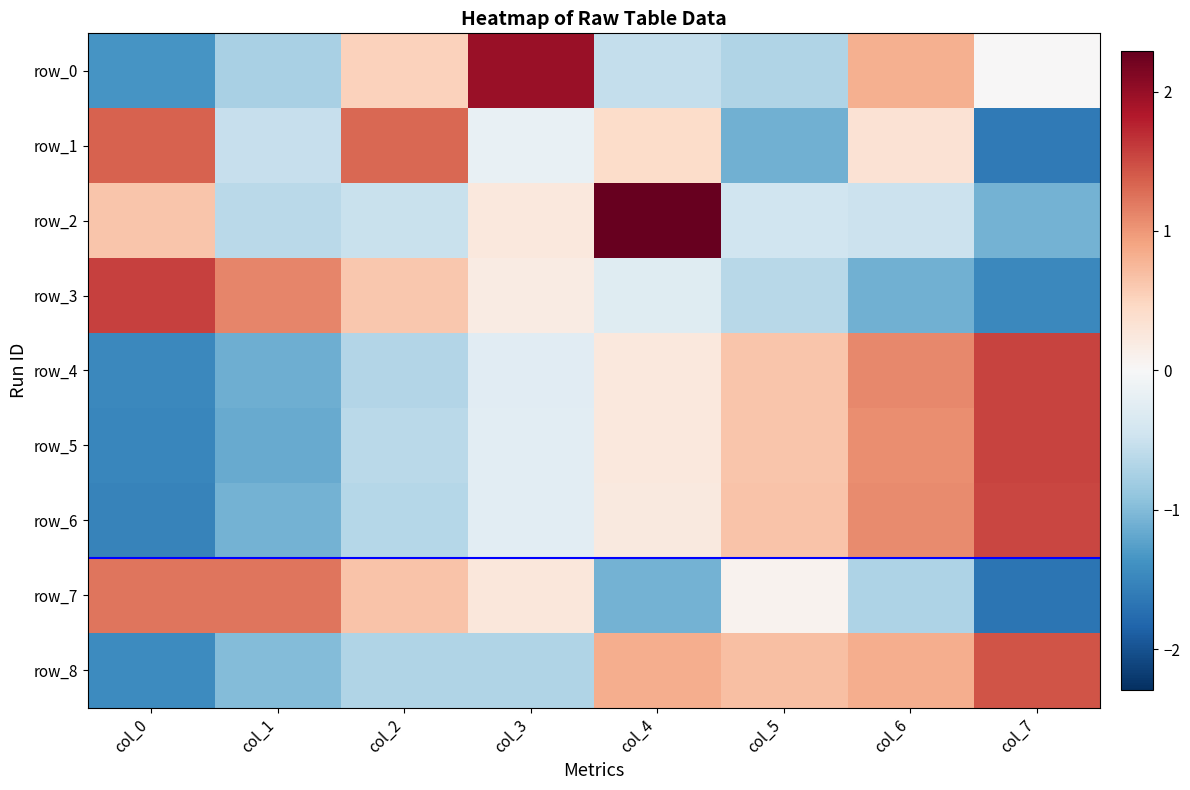

Where is row_7 nearest to the value 0?

col_5